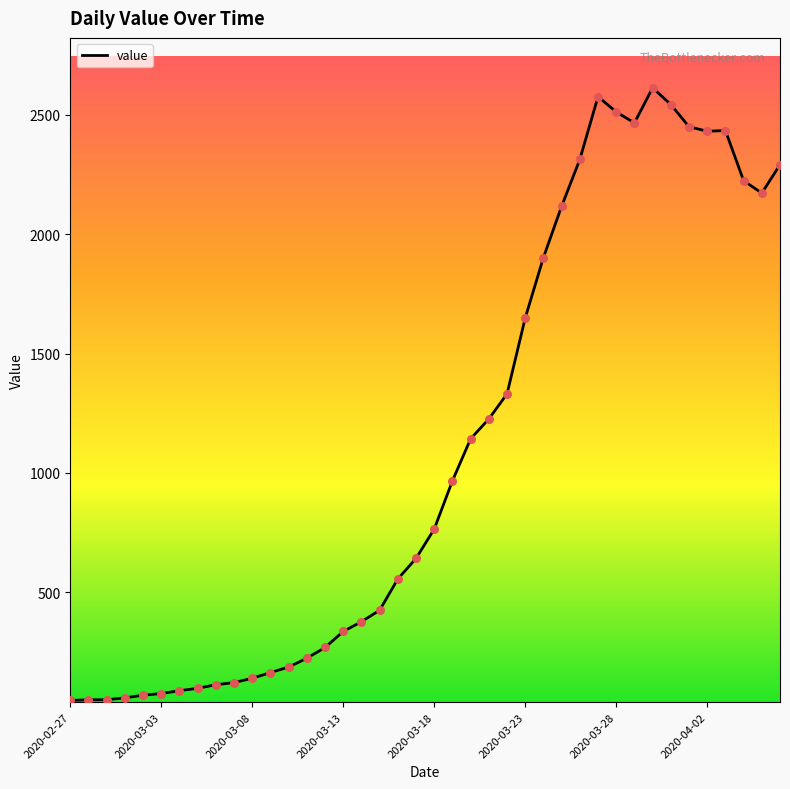

What is the difference between the maximum and minimum values?

2566